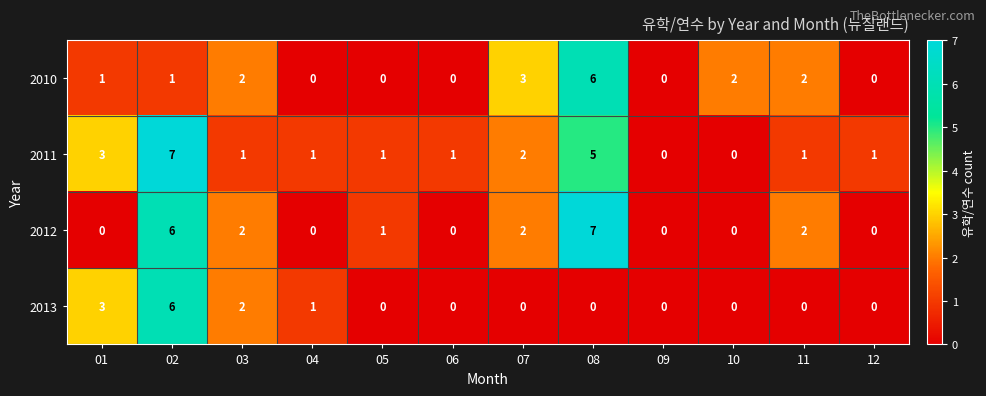

Which series has the largest total across all categories?

2011